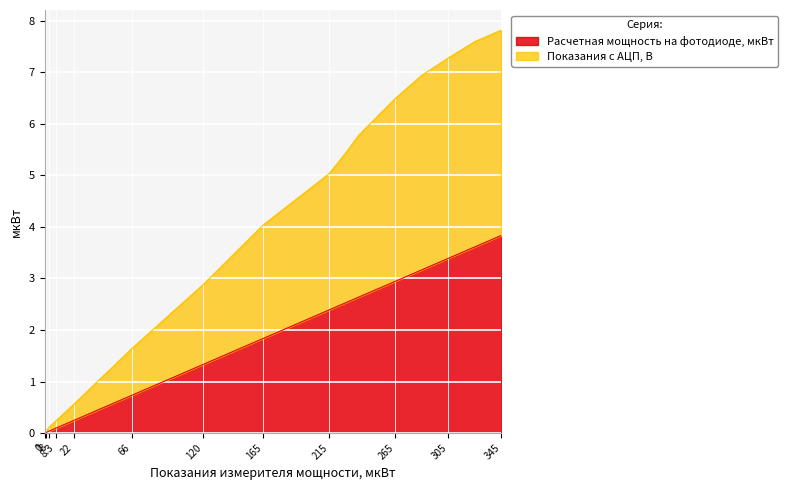

Which series has the widest spread of values?

Показания с АЦП, В